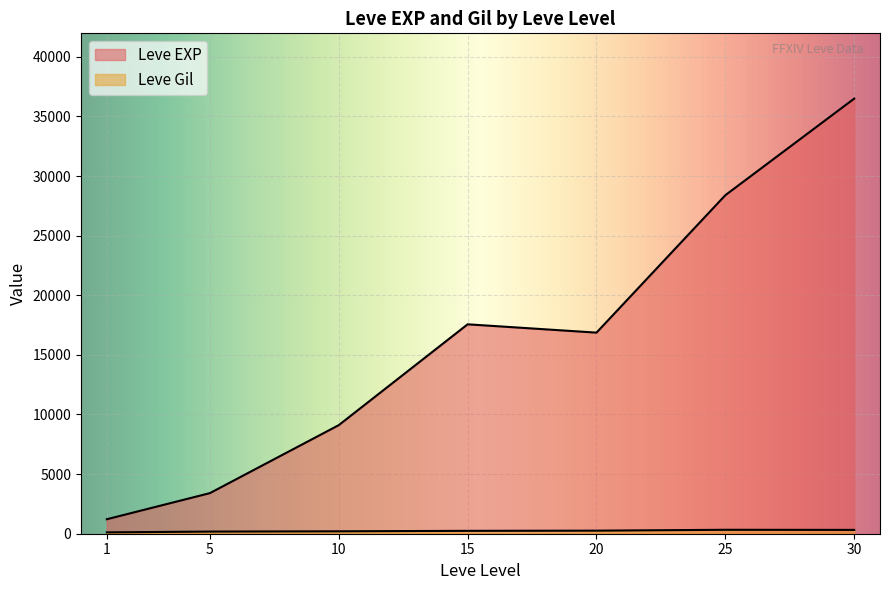

What is the sum of the Leve Gil values at 15 and 10?

403